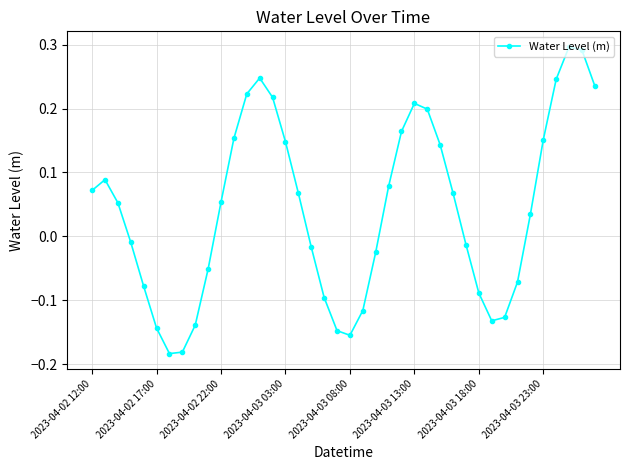

How many points are higher than both their immediate neighbors (excluding endpoints)?

4